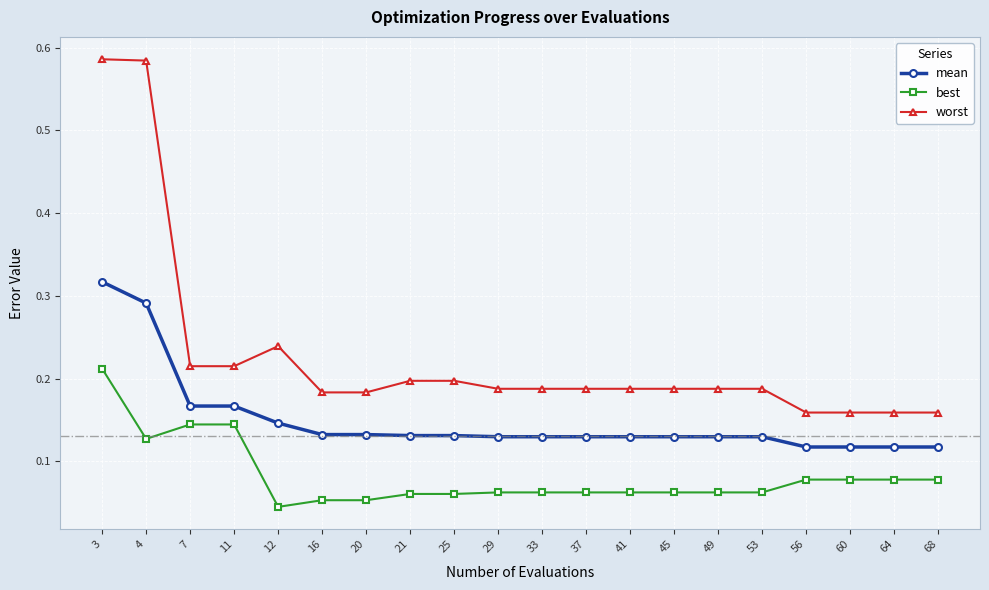

Which series has the largest total across all categories?

worst